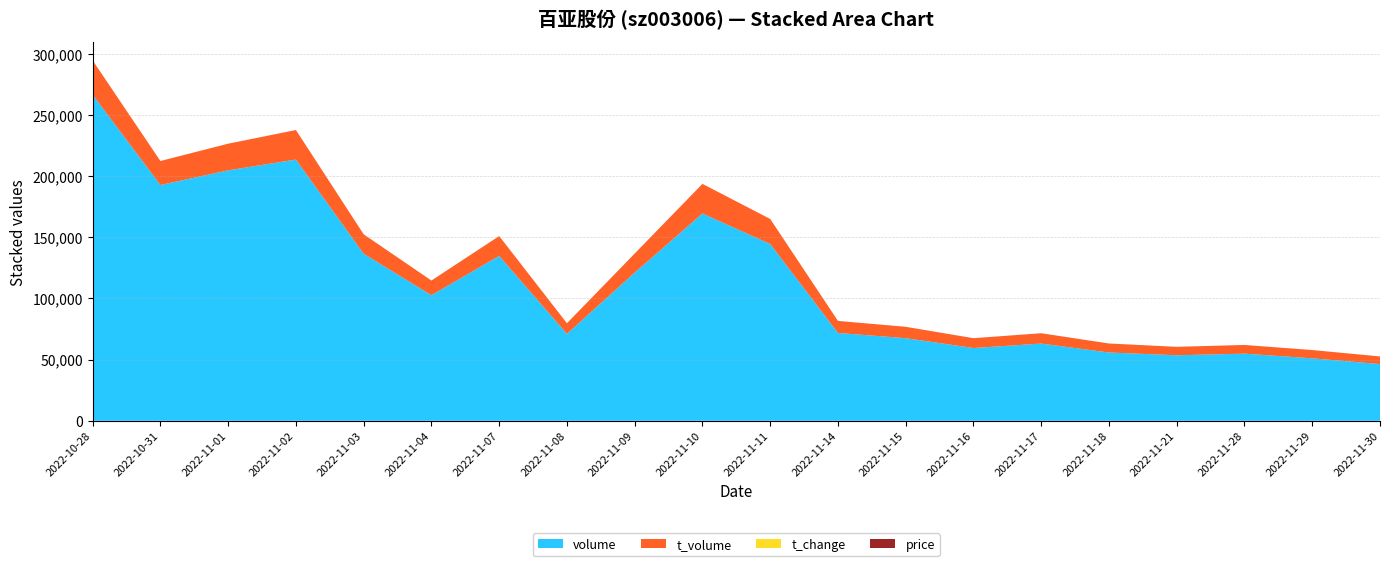

Reading left to right, transcribe all the data shown in this chart.

price: 10.1	10.2	10.8	11.5	11.7	11.8	12.2	12.2	13.4	14.4	13.7	13.6	13.9	13.5	13.3	13.0	12.8	12.9	13.3	13.4
t_change: 12.4	8.9	9.5	9.9	6.3	4.8	6.3	3.3	5.6	7.9	6.7	3.3	3.1	2.8	2.9	2.6	2.5	2.5	2.4	2.1
t_volume: 28026.0	19594.0	21770.0	24128.0	15871.0	11977.0	16229.0	8678.0	15560.0	24194.0	20457.0	9824.0	9287.0	8022.0	8427.0	7335.0	6871.0	7100.0	6753.0	6187.0
volume: 266573.0	192770.0	204765.0	213574.0	136575.0	102668.0	134796.0	71064.0	121149.0	169486.0	144530.0	71822.0	67544.0	59499.0	63140.0	55844.0	53581.0	54889.0	51083.0	46416.0